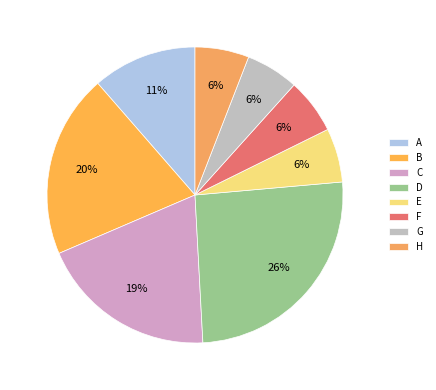

Which category has the biggest portion of the pie?

D